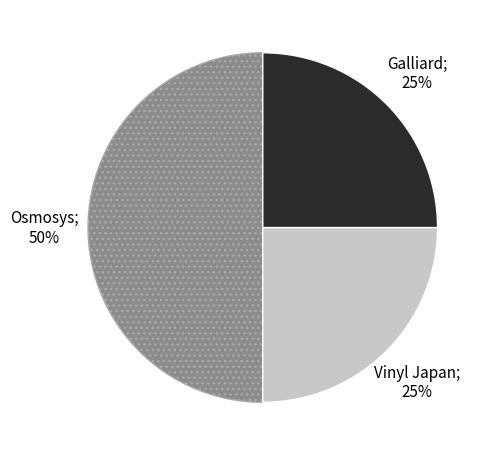

Count the number of slices in the pie.

3